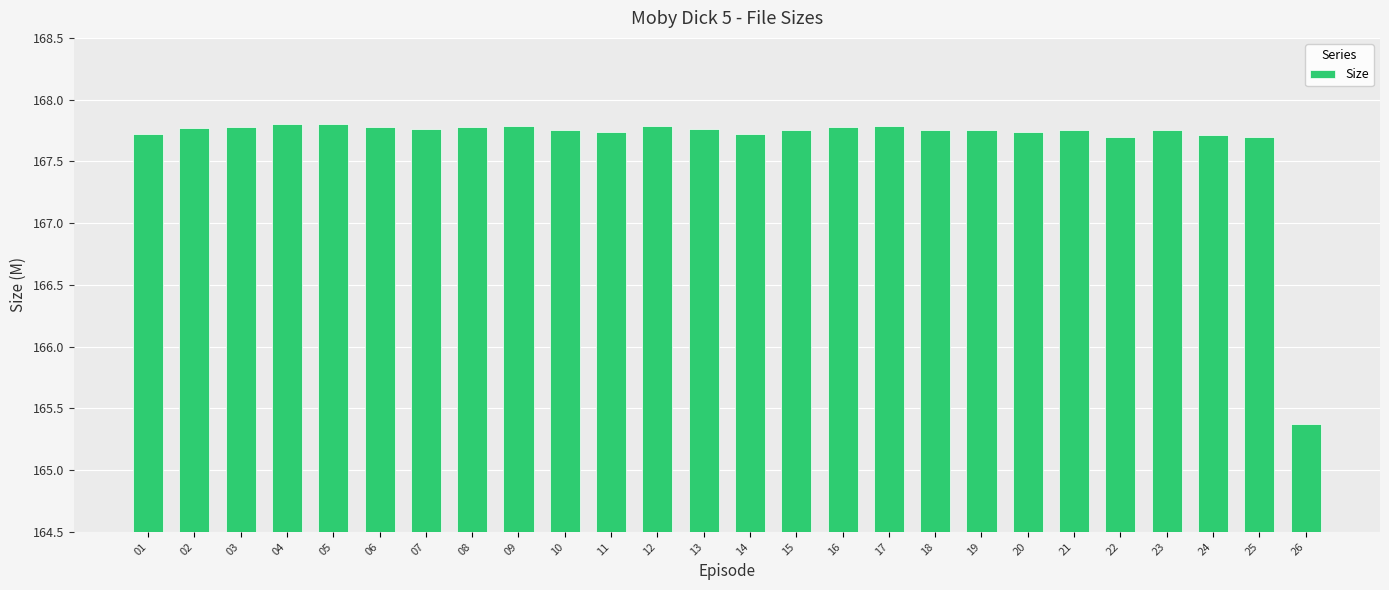

Are the bars horizontal?

No